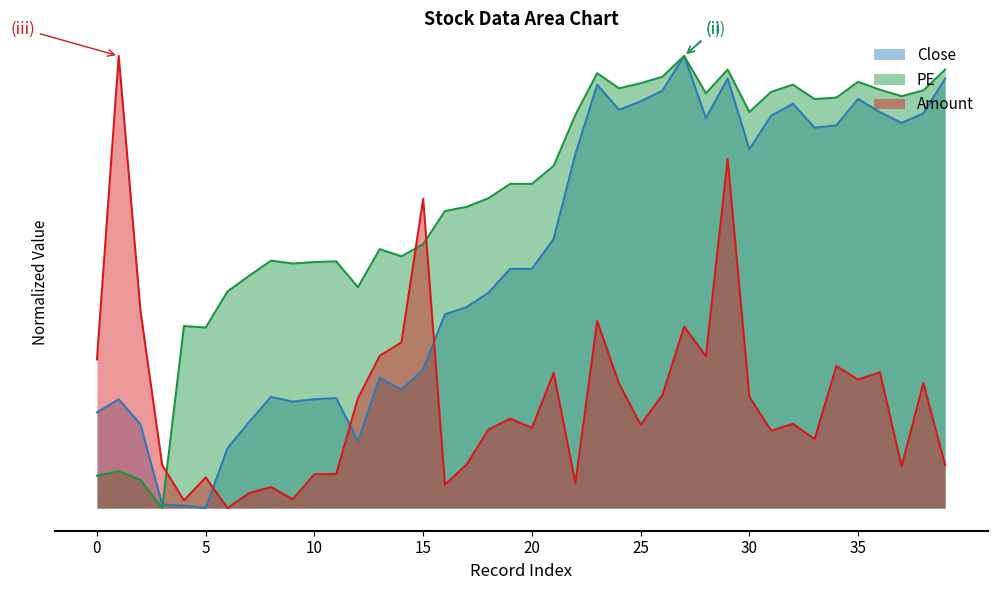

Does the chart display data point markers on the line(s)?

No